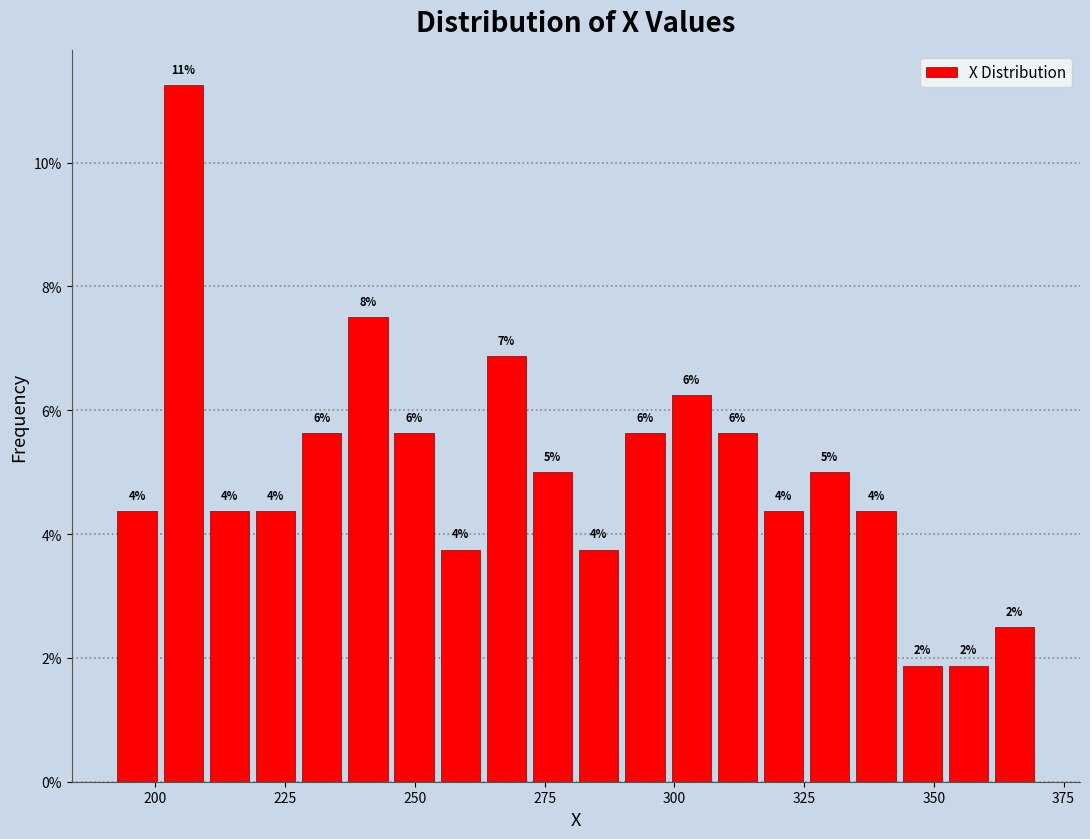

Read against the x-axis, roughly where is the centre of the tallest bar?

205